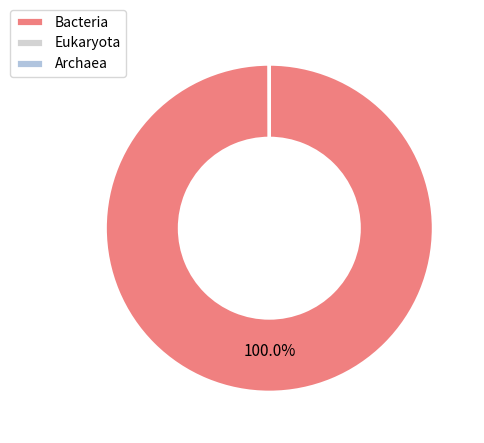

Which slice is the smallest?

Archaea